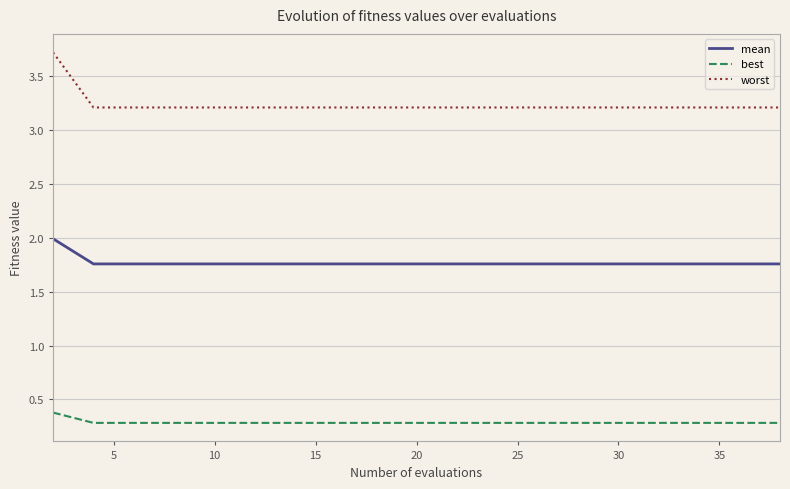

List the series in order of their overall mean, highest first.

worst, mean, best